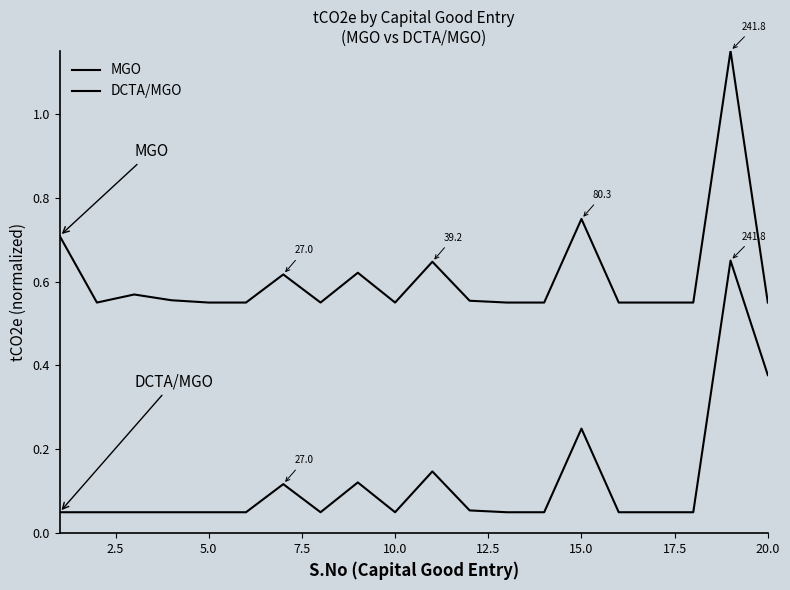

Is this an area chart (filled region under the line)?

No